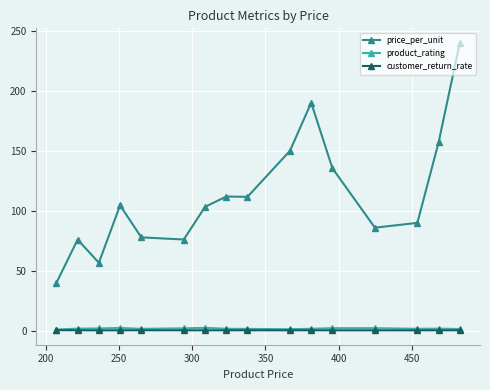

True or false: product_rating has more than 1 points higher than both neighbors.

True